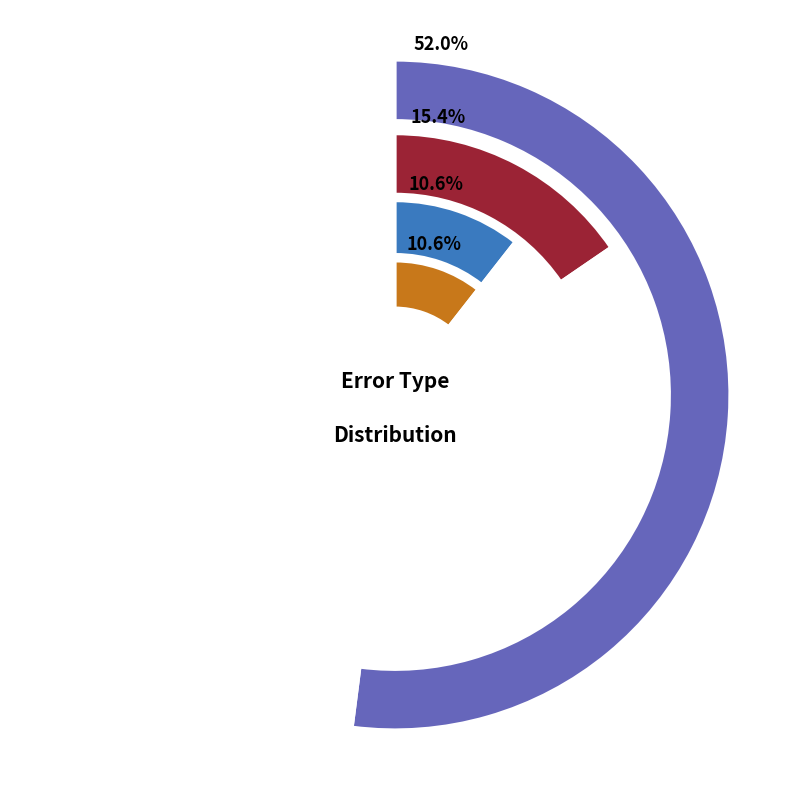

To the nearest percent, what percentage of the pie is Wrong_Tag_I_as_E?

2%